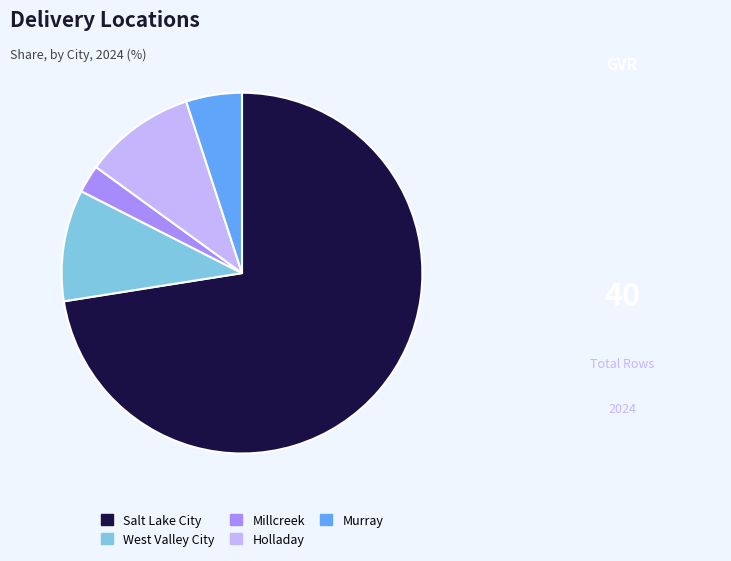

Is the sum of Millcreek and Salt Lake City greater than half?

Yes